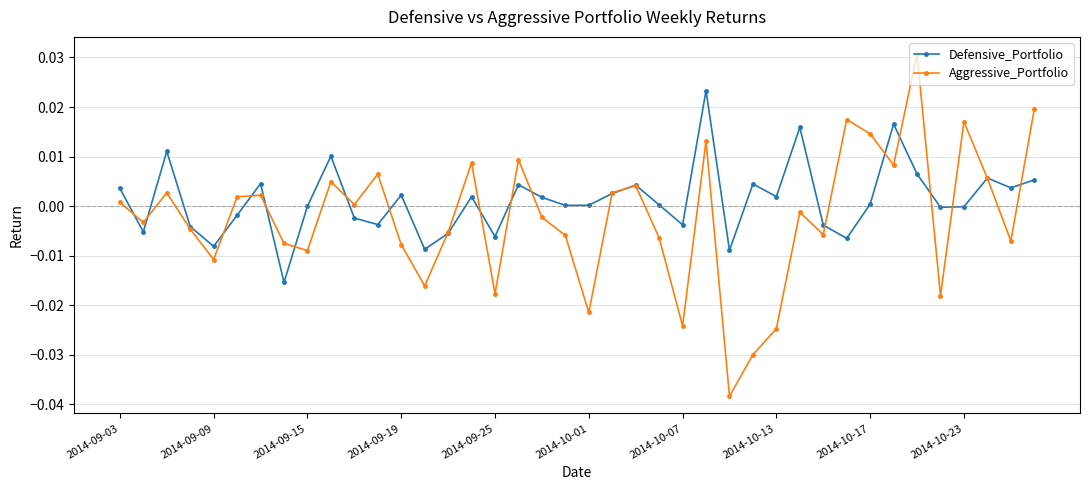

How many distinct data groups are displayed?

2